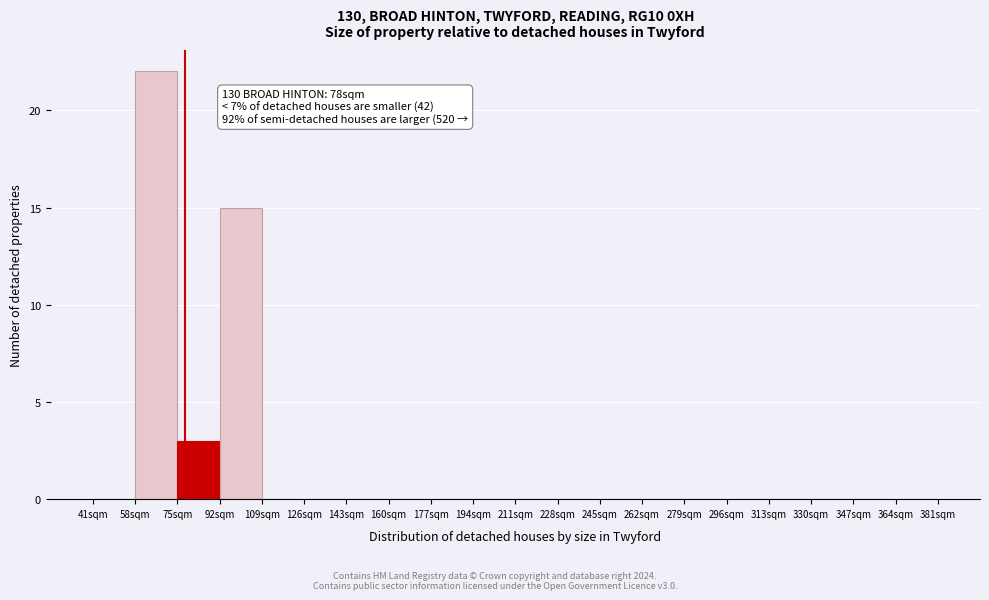

Which range on the x-axis has the tallest bar?

58 to 75